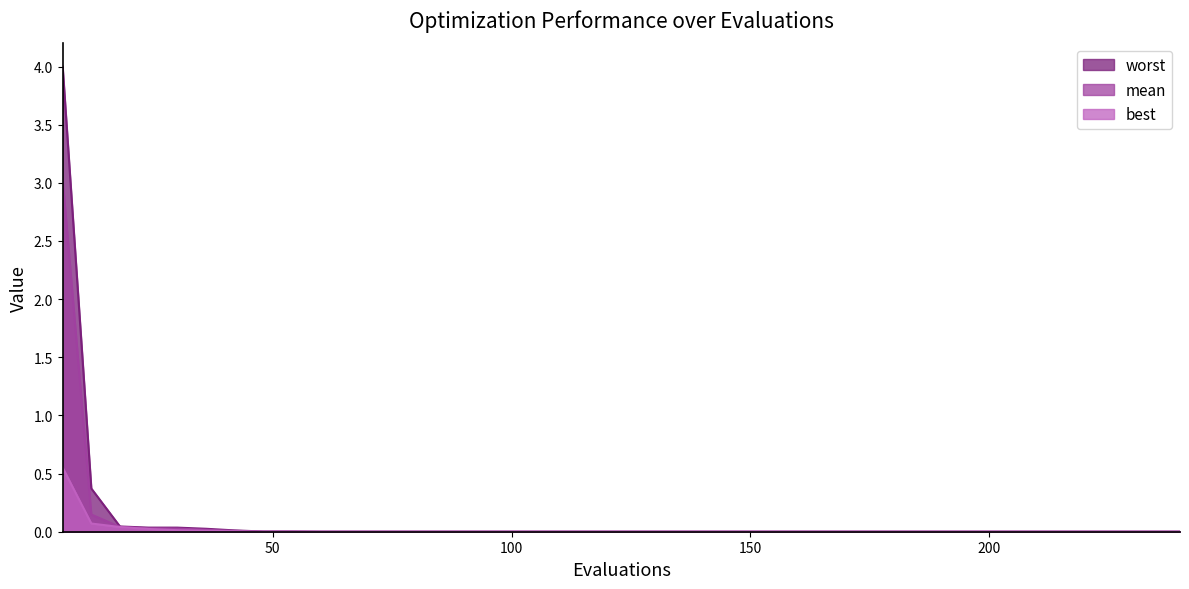

Reading left to right, list all the values displayed in this chart.

mean: 6=3.0	12=0.1	18=0.0	24=0.0	30=0.0	36=0.0	42=0.0	48=0.0	54=0.0	60=0.0	66=0.0	72=0.0	78=0.0	84=0.0	90=0.0	96=0.0	102=0.0	108=0.0	114=0.0	240=0.0
best: 6=0.6	12=0.1	18=0.0	24=0.0	30=0.0	36=0.0	42=0.0	48=0.0	54=0.0	60=0.0	66=0.0	72=0.0	78=0.0	84=0.0	90=0.0	96=0.0	102=0.0	108=0.0	114=0.0	240=0.0
worst: 6=4.0	12=0.4	18=0.0	24=0.0	30=0.0	36=0.0	42=0.0	48=0.0	54=0.0	60=0.0	66=0.0	72=0.0	78=0.0	84=0.0	90=0.0	96=0.0	102=0.0	108=0.0	114=0.0	240=0.0